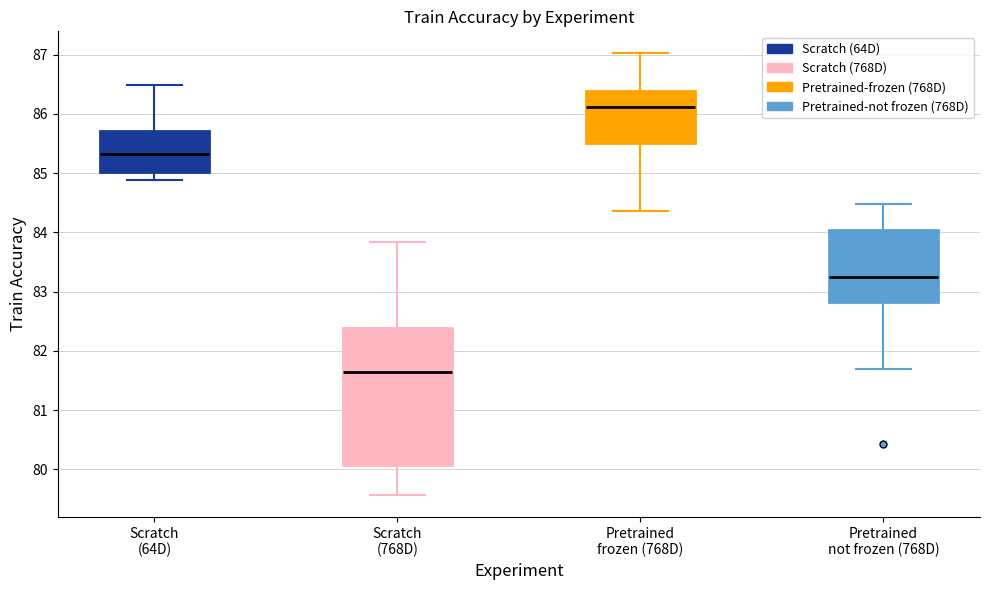

Reading left to right, transcribe this box plot: for each box, give where its median line is, the range the box spans, and where its two whiskers end, as read against the y-axis. The values are not printed on the chart, so give them approximately, as read against the axis.

Scratch (64D): median 85.3, box 85.0 to 85.7, whiskers 84.9 to 86.5
Scratch (768D): median 81.7, box 80.1 to 82.4, whiskers 79.6 to 83.8
Pretrained frozen (768D): median 86.1, box 85.5 to 86.4, whiskers 84.4 to 87.0
Pretrained not frozen (768D): median 83.2, box 82.8 to 84.0, whiskers 81.7 to 84.5